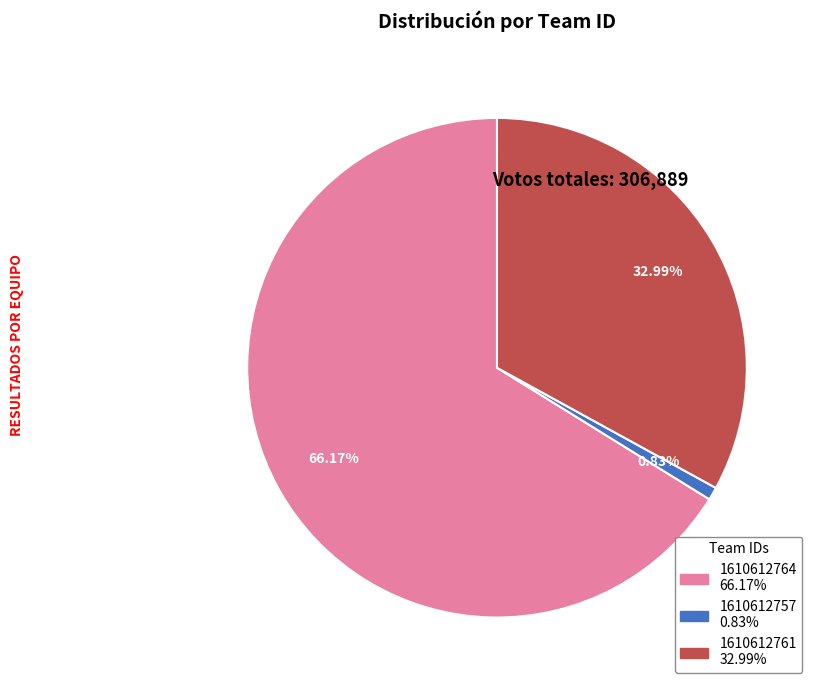

Which has a higher value, 1610612761 or 1610612757?

1610612761